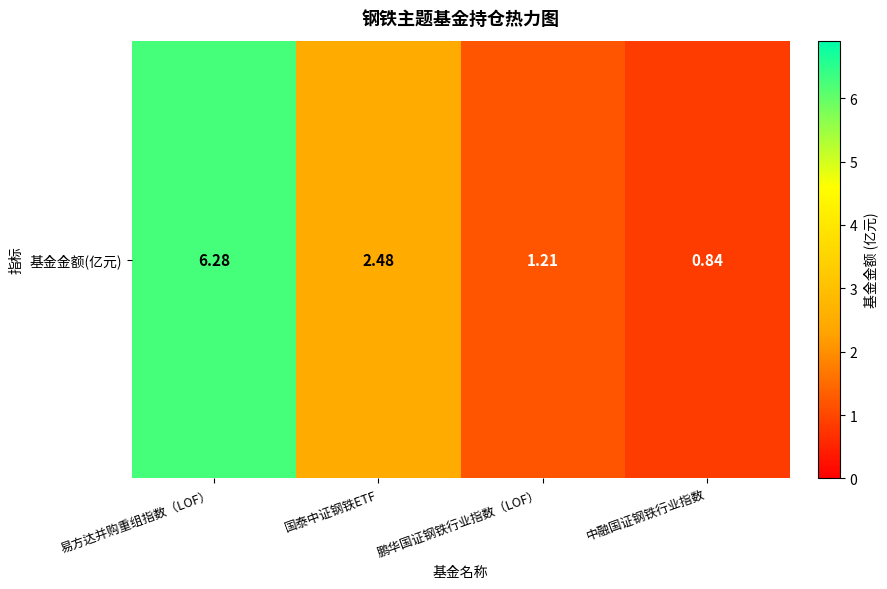

What is the change in value from 易方达并购重组指数（LOF） to 国泰中证钢铁ETF?

-3.8